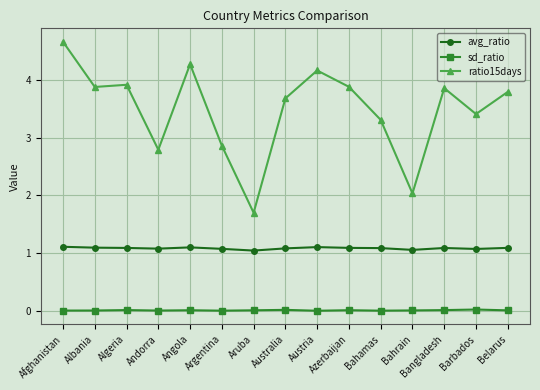

List the series in order of their peak value, highest first.

ratio15days, avg_ratio, sd_ratio